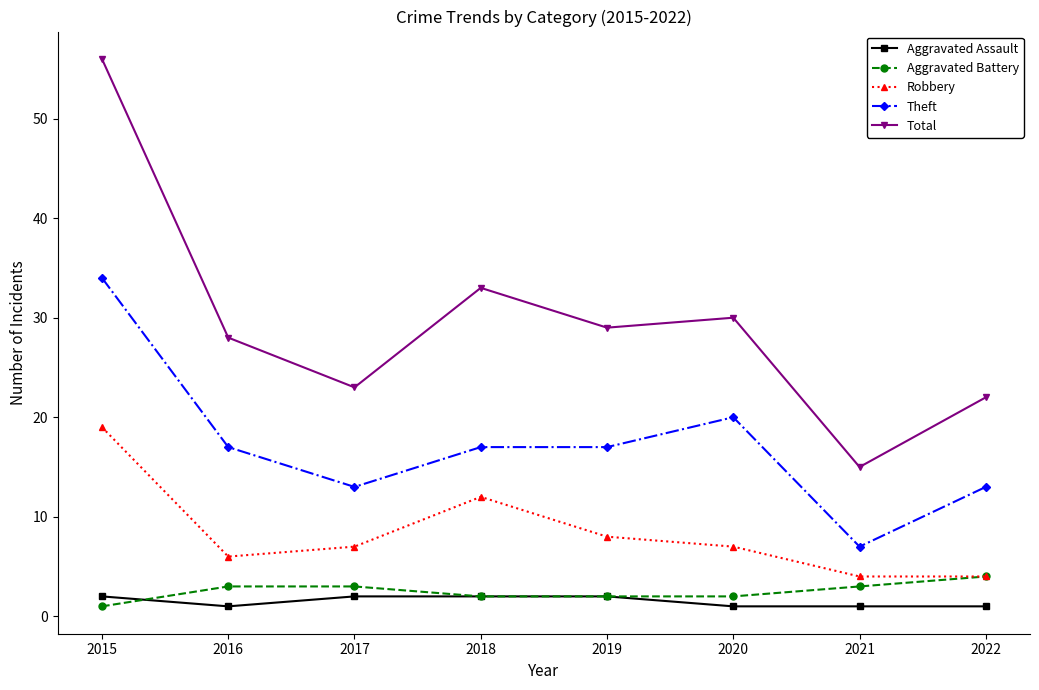

True or false: Theft and Aggravated Assault intersect in this chart.

False